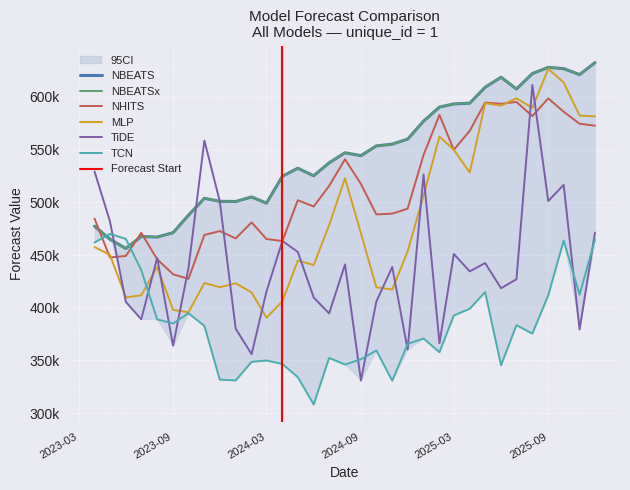

What is the difference between the second highest and second lowest values in the NBEATS series?

163065.0